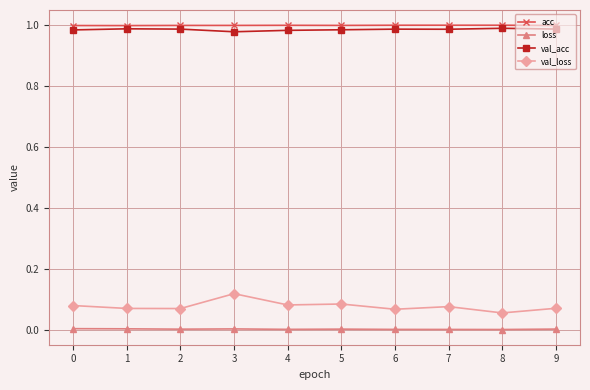

True or false: acc and val_acc intersect in this chart.

False